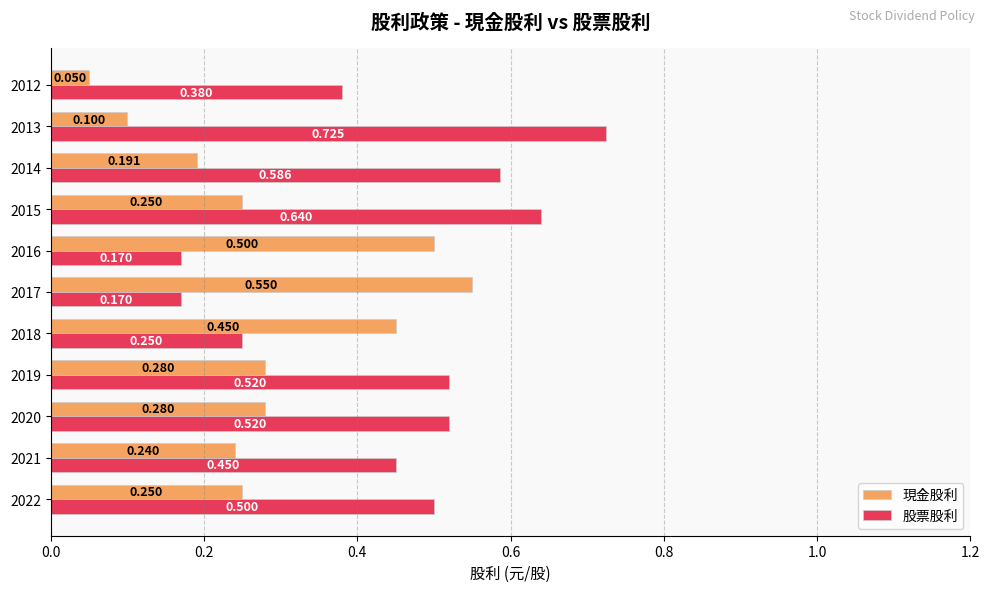

Count the 股票股利 values in the range 0 to 1.

11